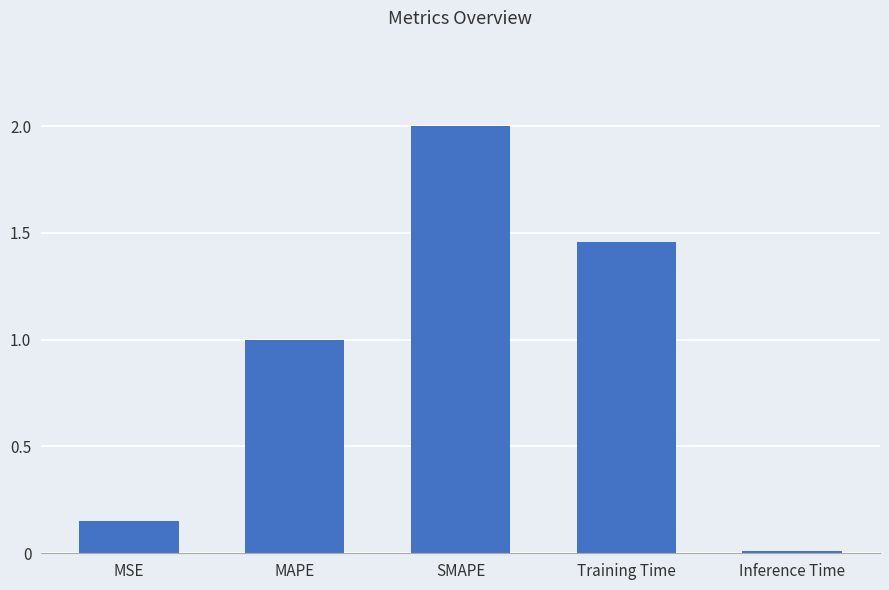

The chart shows a value of 1.0 at MAPE. True or false?

True